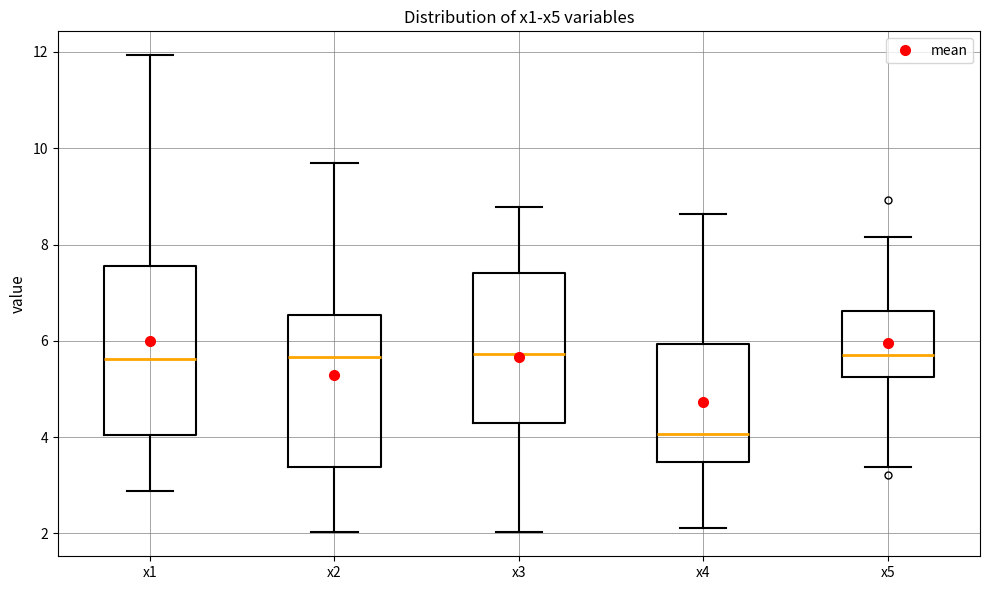

Where is the lower edge of the box for x1 on the y-axis? The values are not printed on the chart, so give them approximately, as read against the axis.

4.0